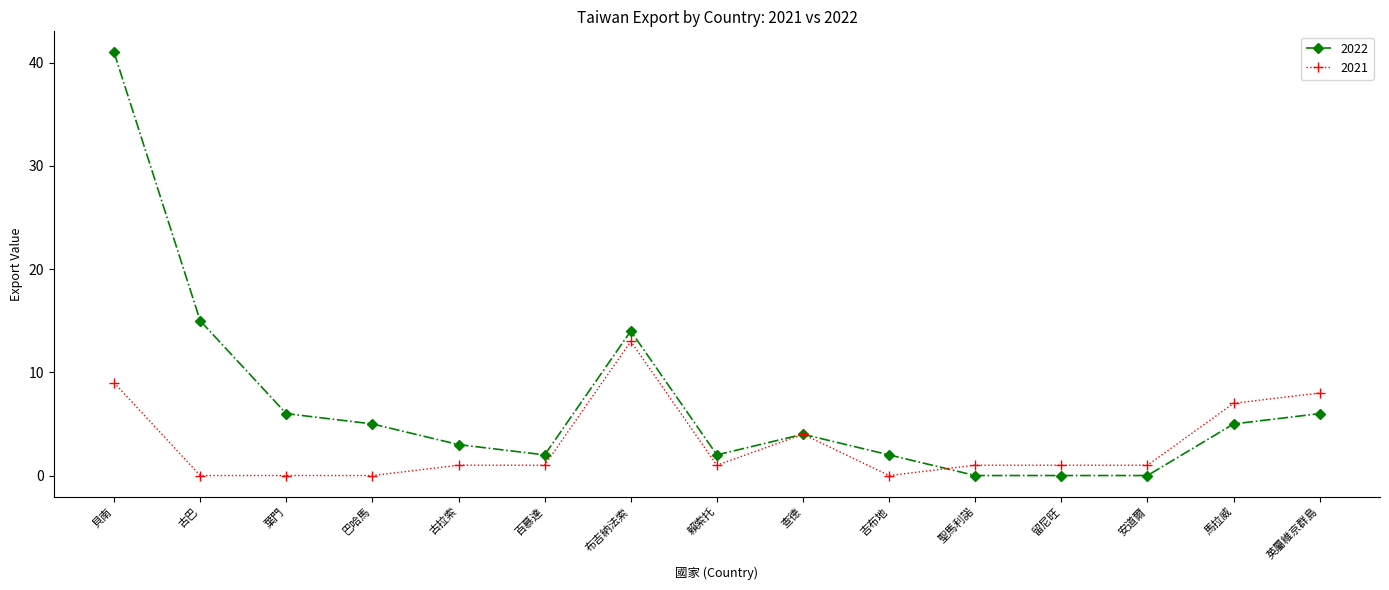

Where is the first local minimum for 2022?

百慕達